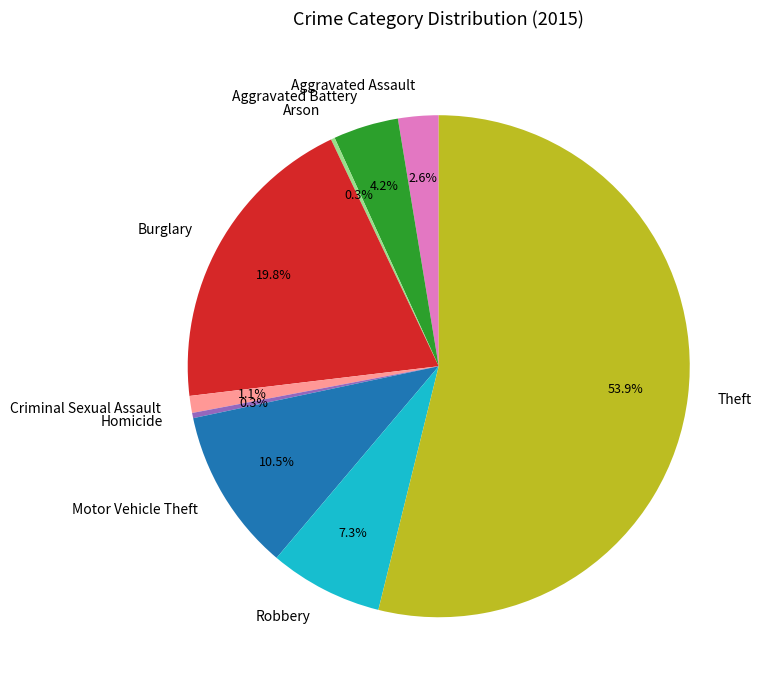

To the nearest percent, what is the average slice percentage?

11%